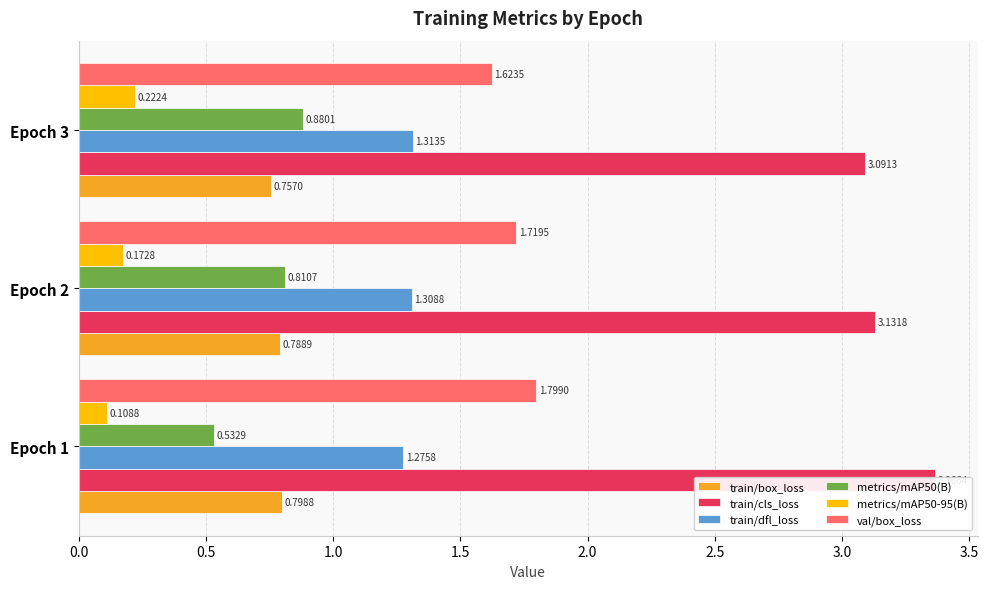

What position from the left is 0.0?

1